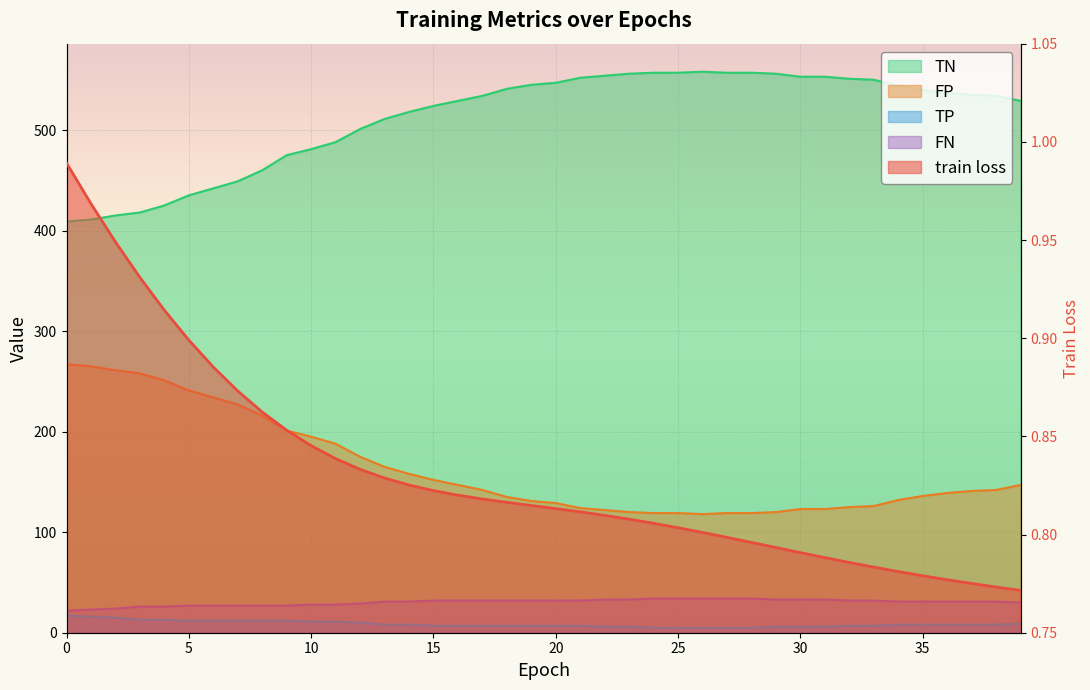

Is it true that TP equals 5.0 at 27?

True